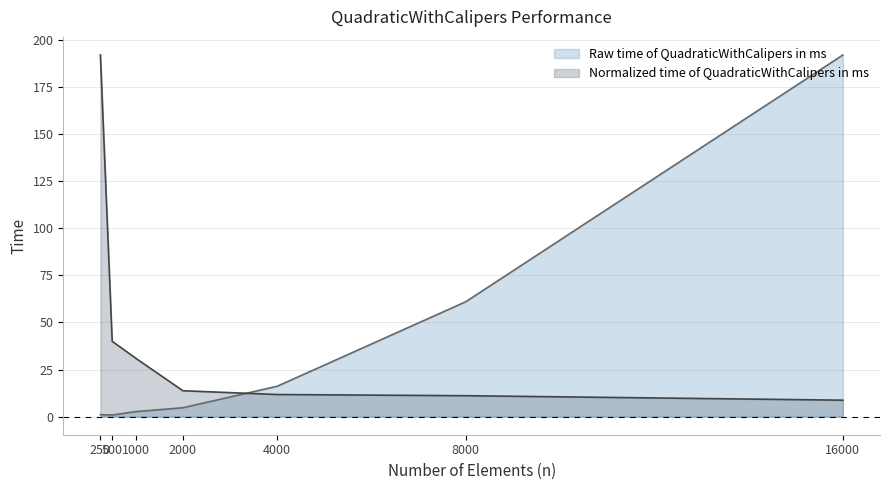

Which series changed the most between 4000 and 16000?

Raw time of QuadraticWithCalipers in ms